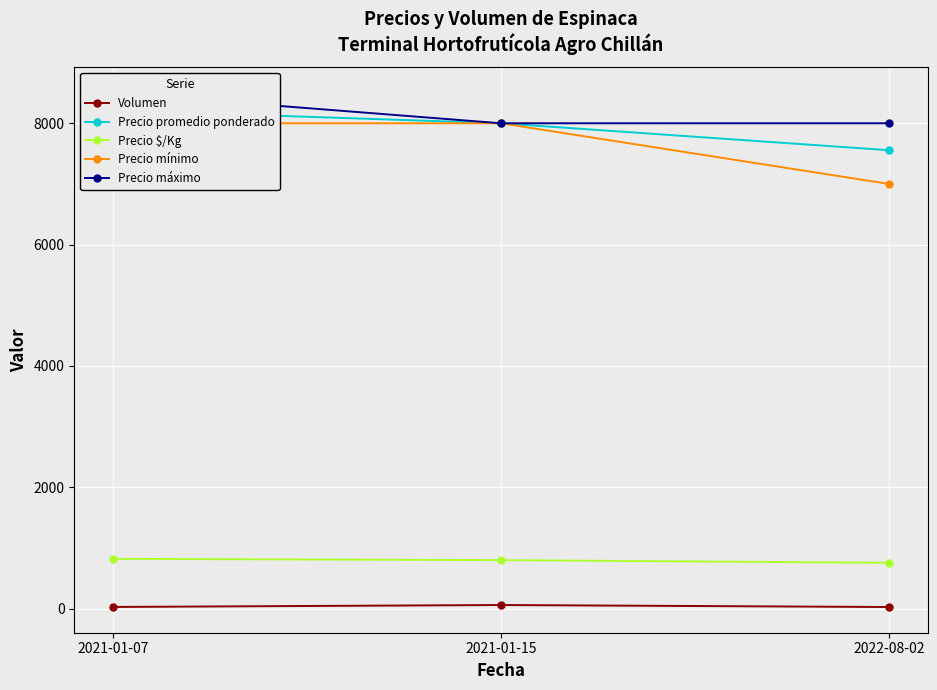

Between 2022-08-02 and 2021-01-15, which is larger?

2021-01-15